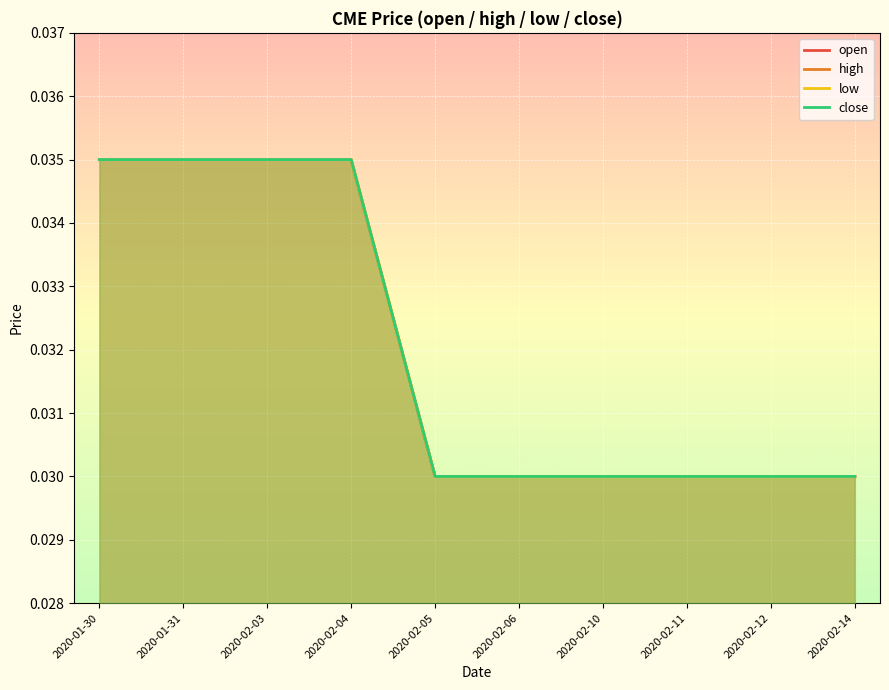

Which series has the largest total across all categories?

open